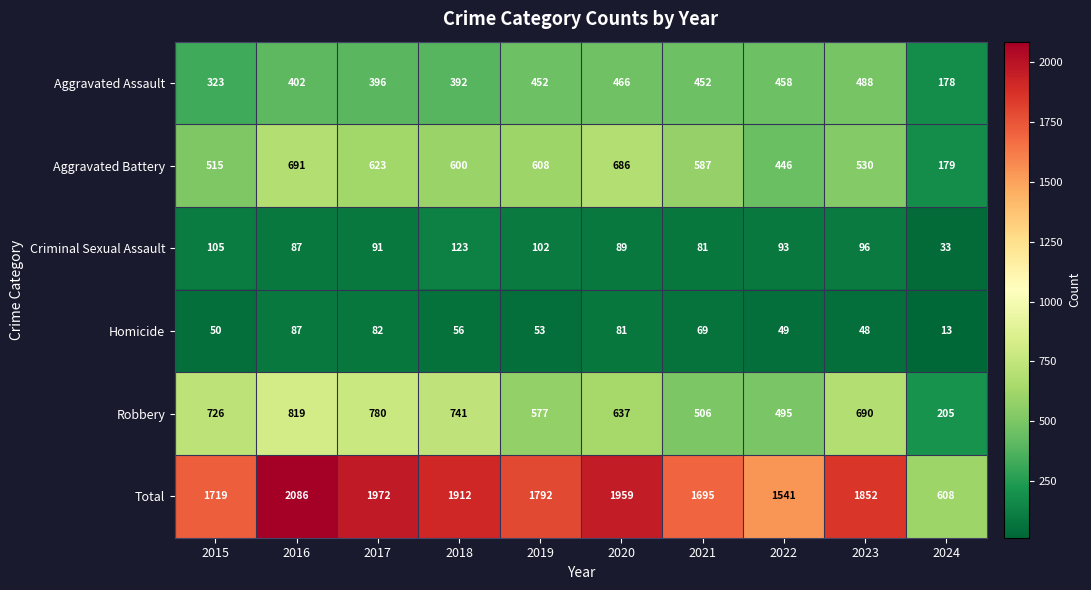

What is the sum of the Aggravated Assault values at 2019 and 2022?

910